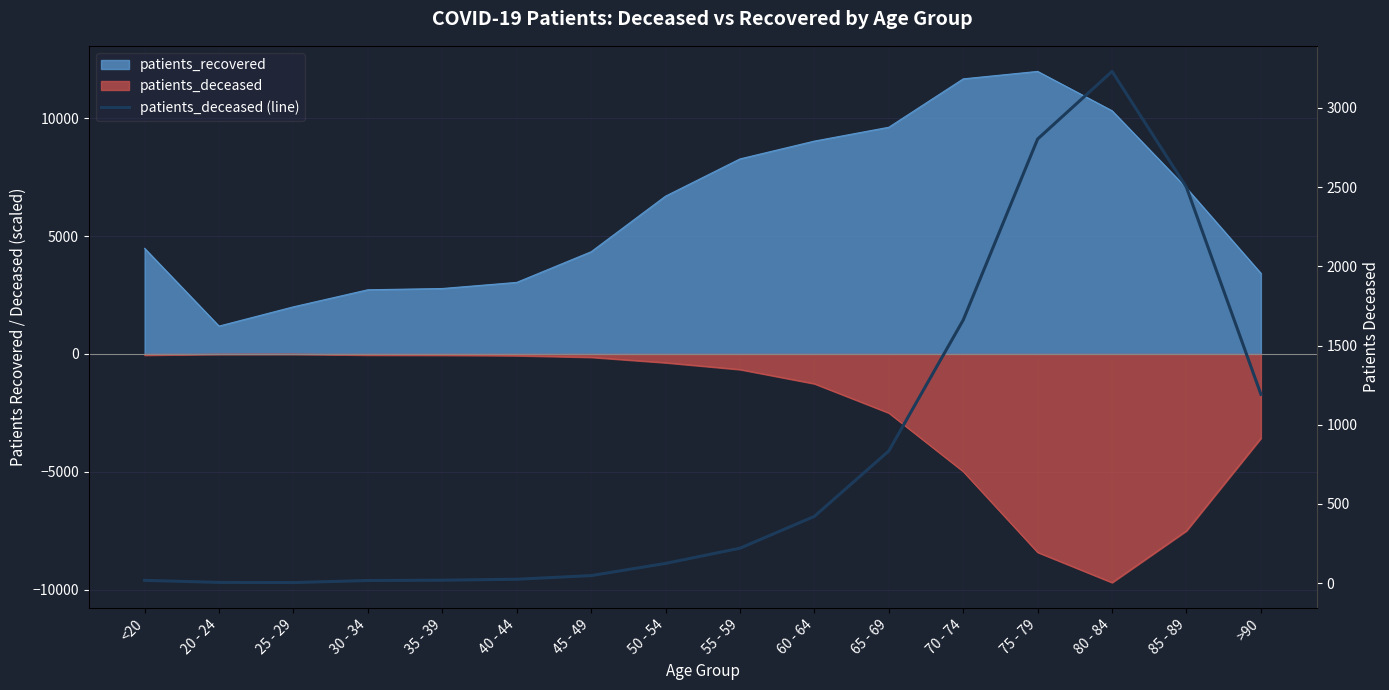

The chart shows a value of 2804 at 75 - 79. True or false?

True